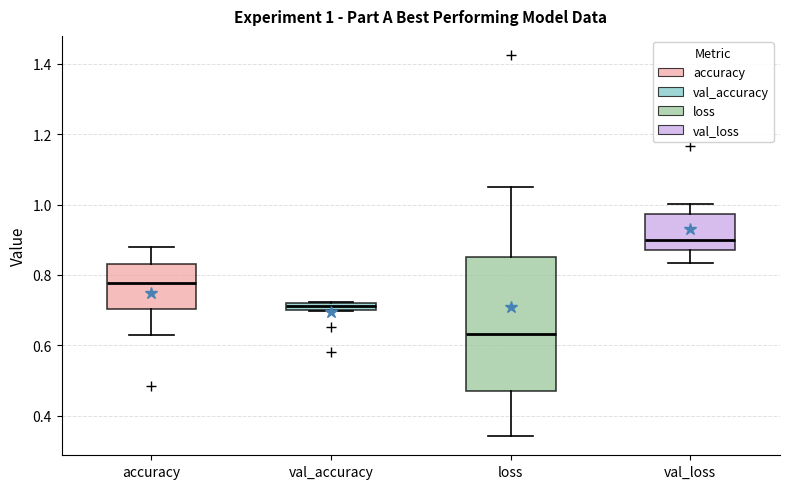

Comparing the boxes themselves (not the whiskers), which one is the tallest?

loss